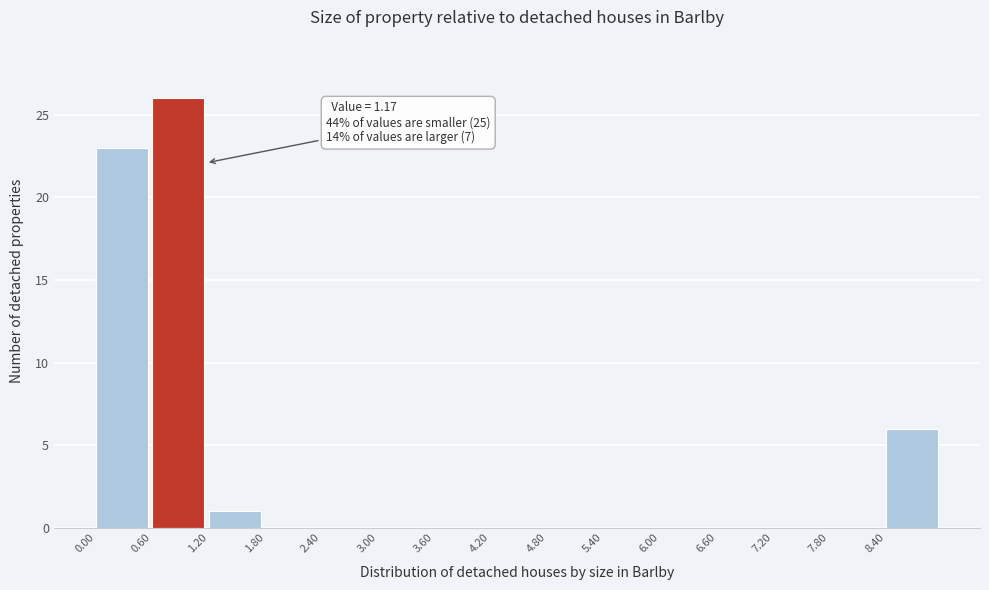

Over which range of the x-axis is the bar tallest?

0.6 to 1.2